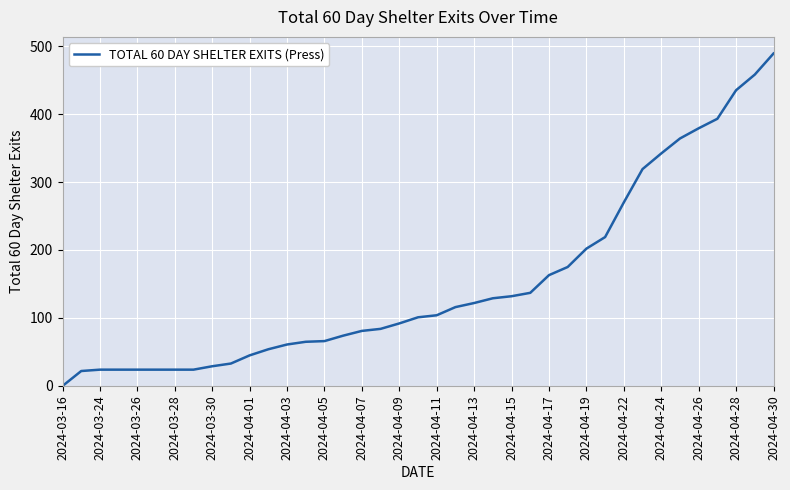

What is the greatest value displayed?

489